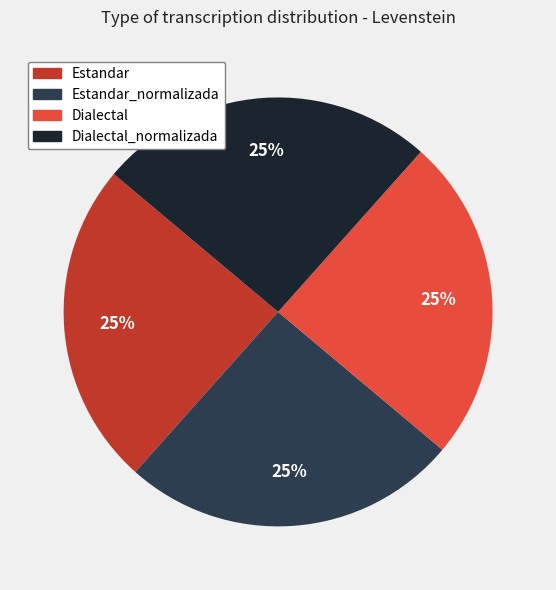

To the nearest percent, what portion does Dialectal represent?

25%